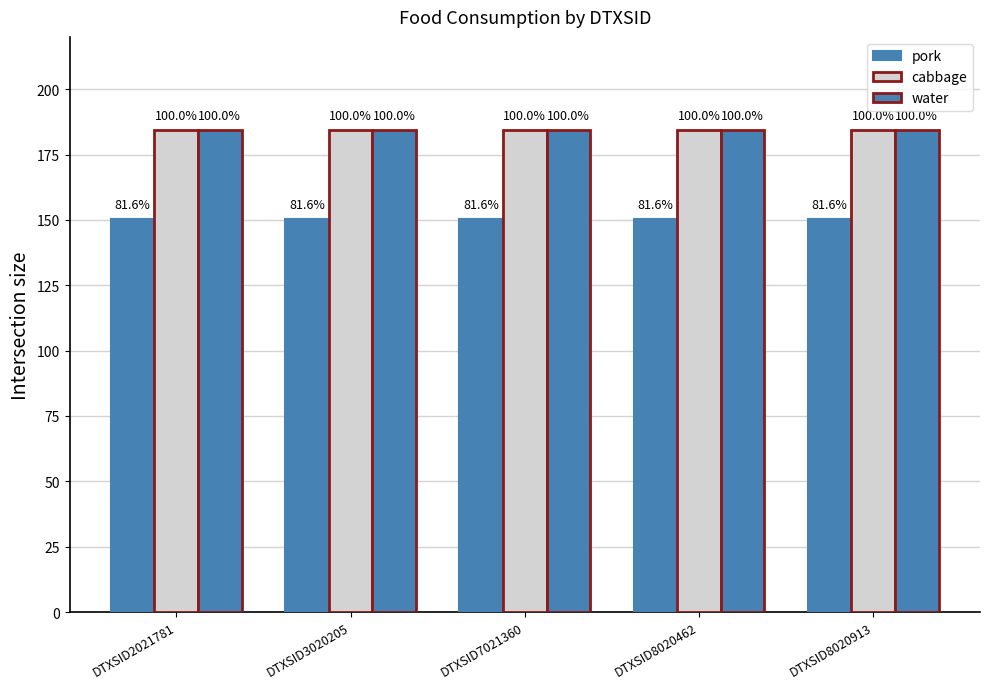

Does the chart contain any negative values?

No